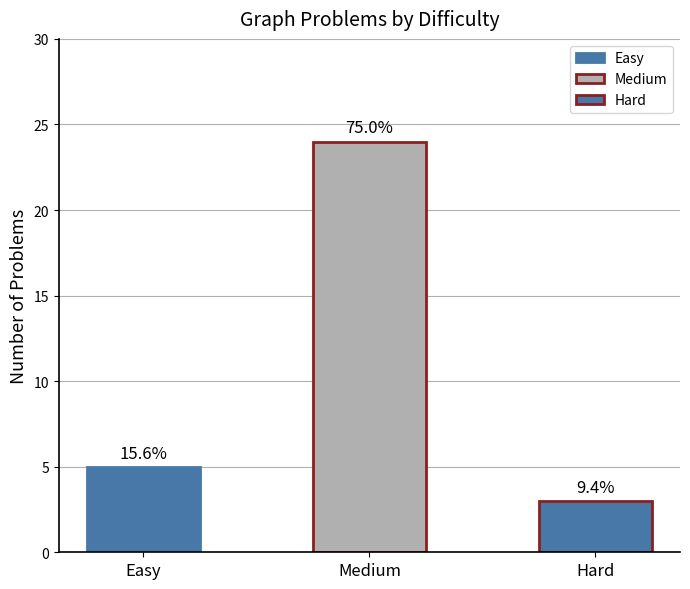

What is the difference between the maximum and minimum values?

21